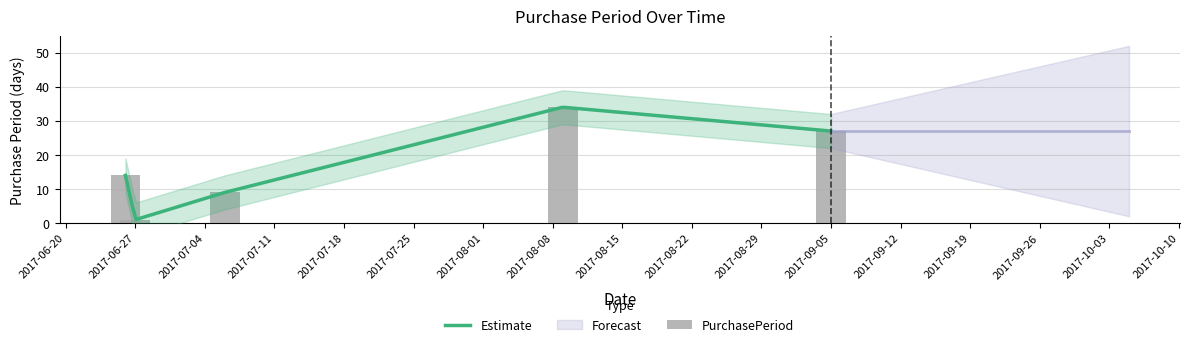

What is the difference between the maximum and minimum values?

33